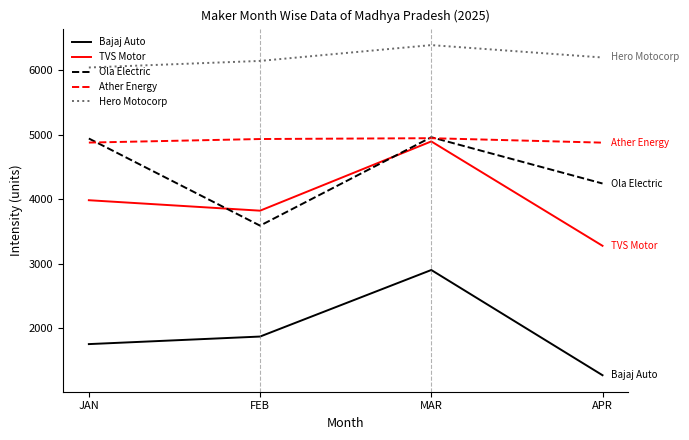

What is the difference between the maximum and minimum values in the Ather Energy series?

69